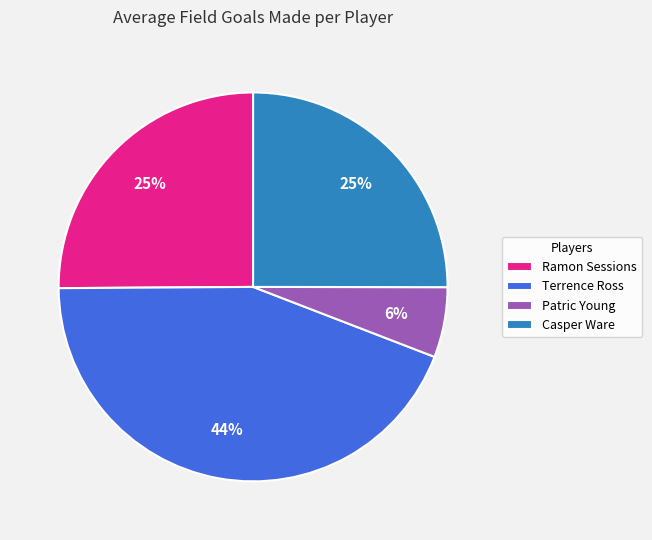

How many slices are in this pie chart?

4